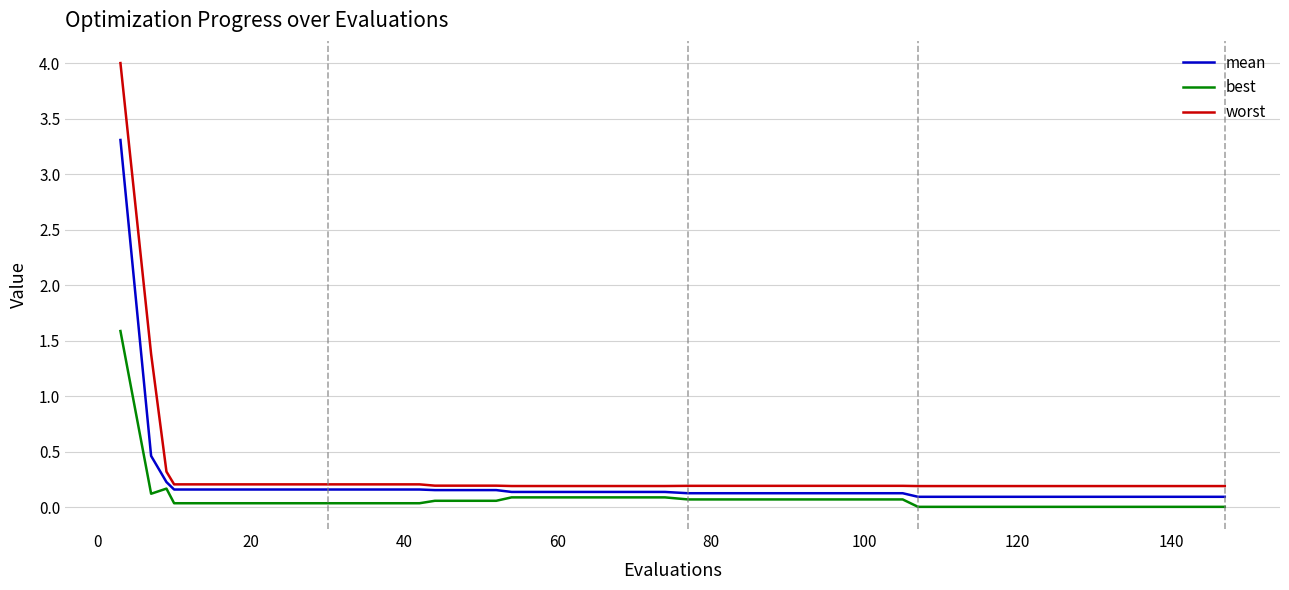

What is the maximum value shown in the chart?

4.0